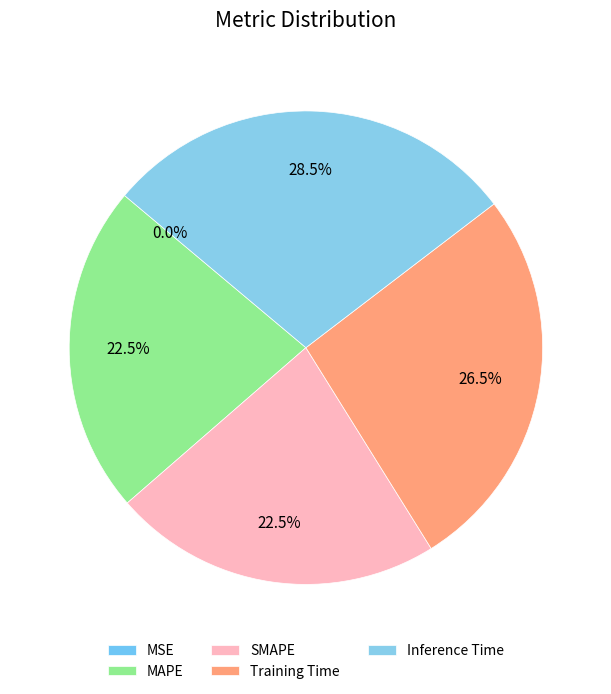

Is there any slice that represents more than half of the pie?

No